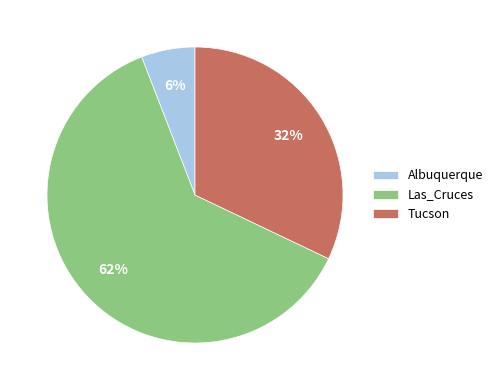

Between Las_Cruces and Tucson, which is larger?

Las_Cruces